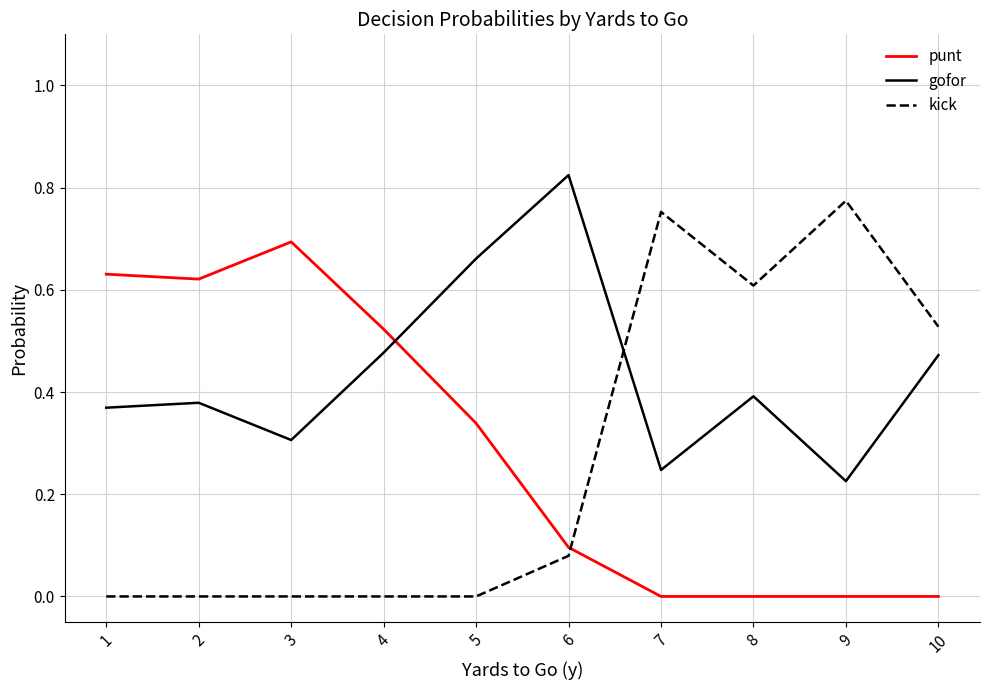

How many series are shown in this chart?

3